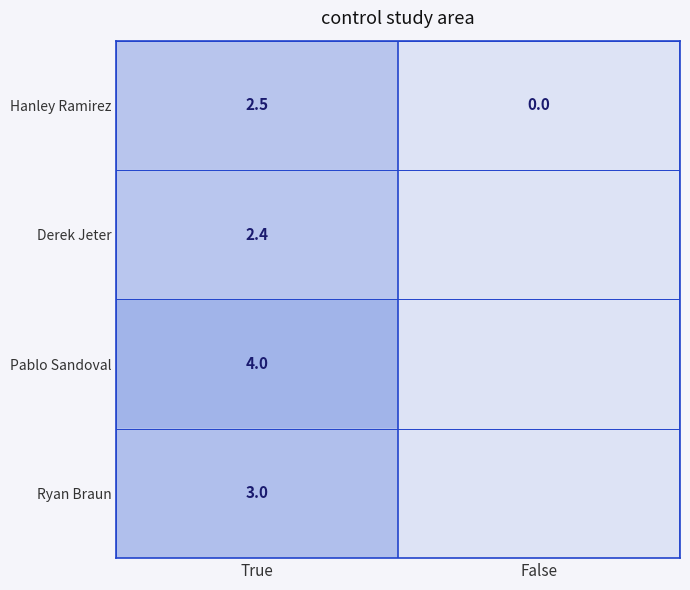

What is the difference between the Hanley Ramirez values at True and False?

2.5